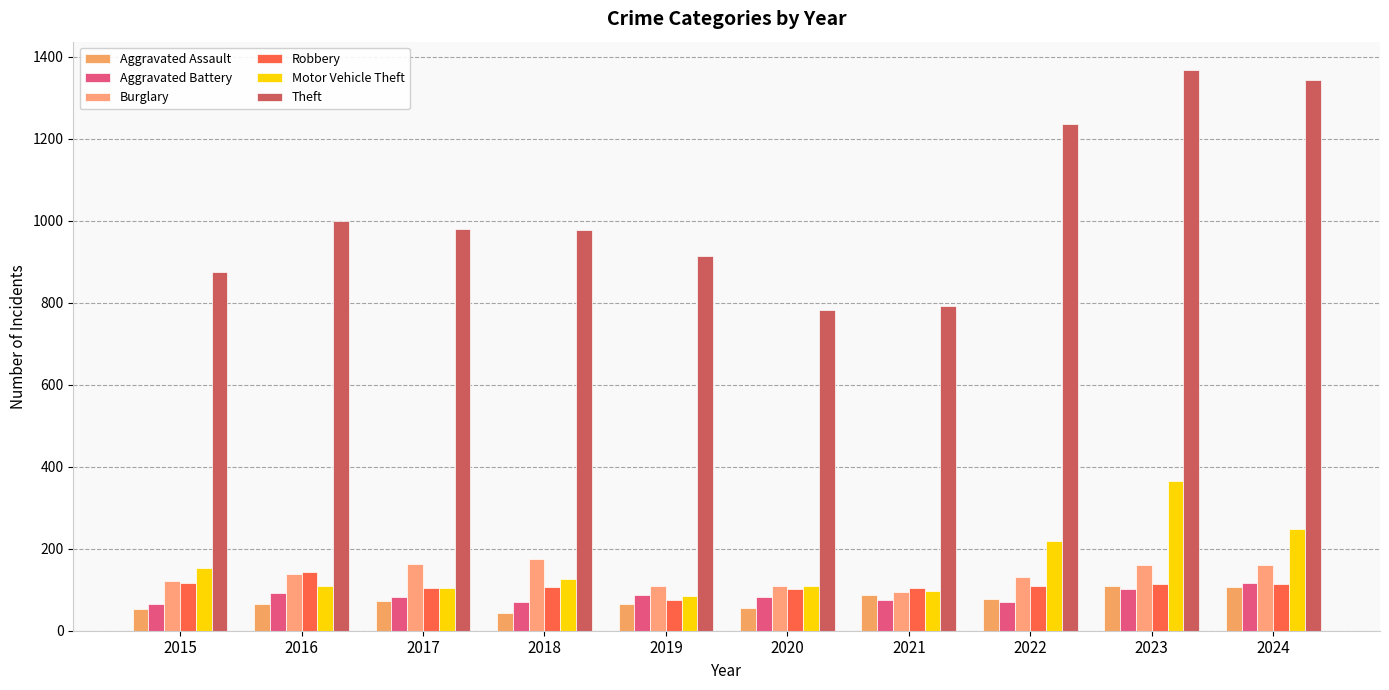

Which series has the widest spread of values?

Theft